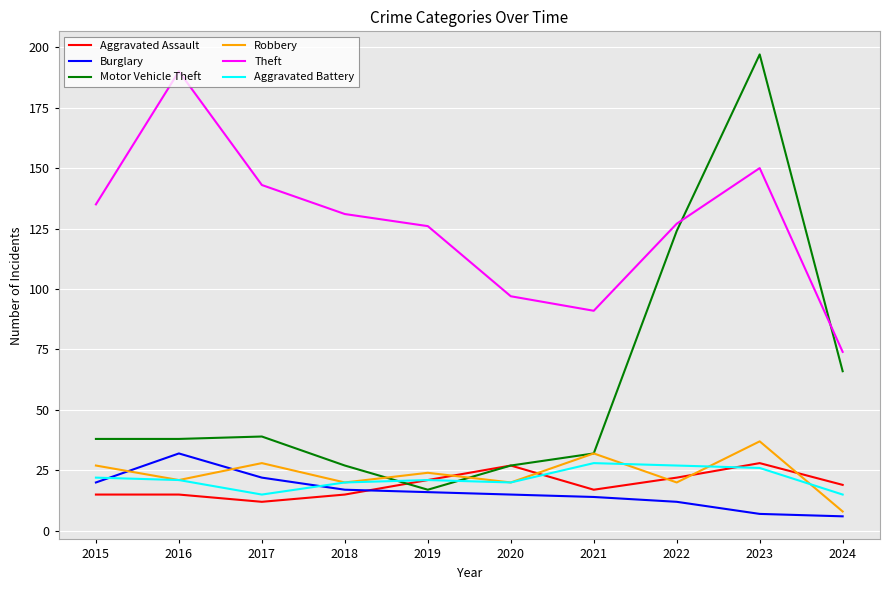

What is the sum of the Burglary values at 2021 and 2017?

36